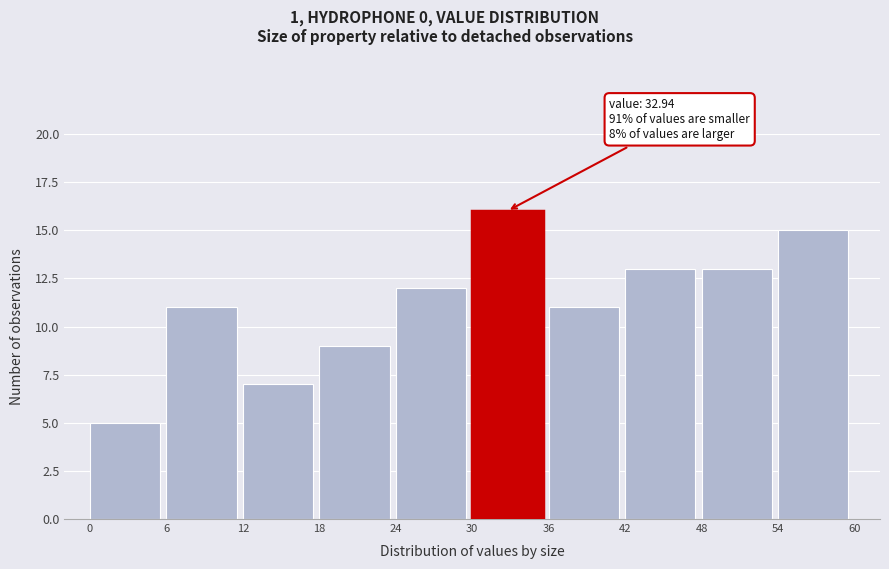

Which range on the x-axis has the tallest bar?

30 to 36